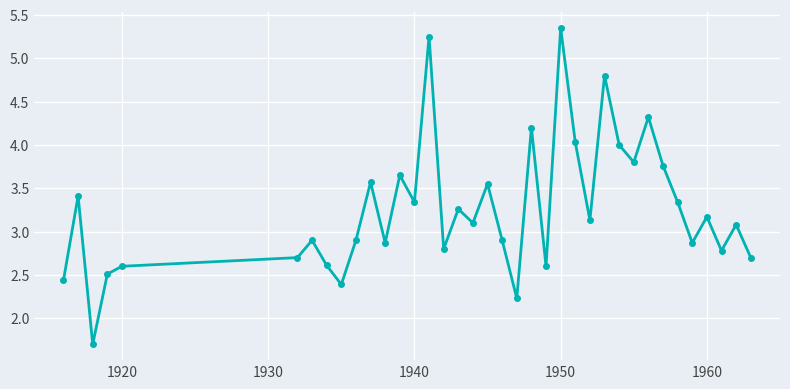

What is the difference between the second highest and second lowest values?

3.0